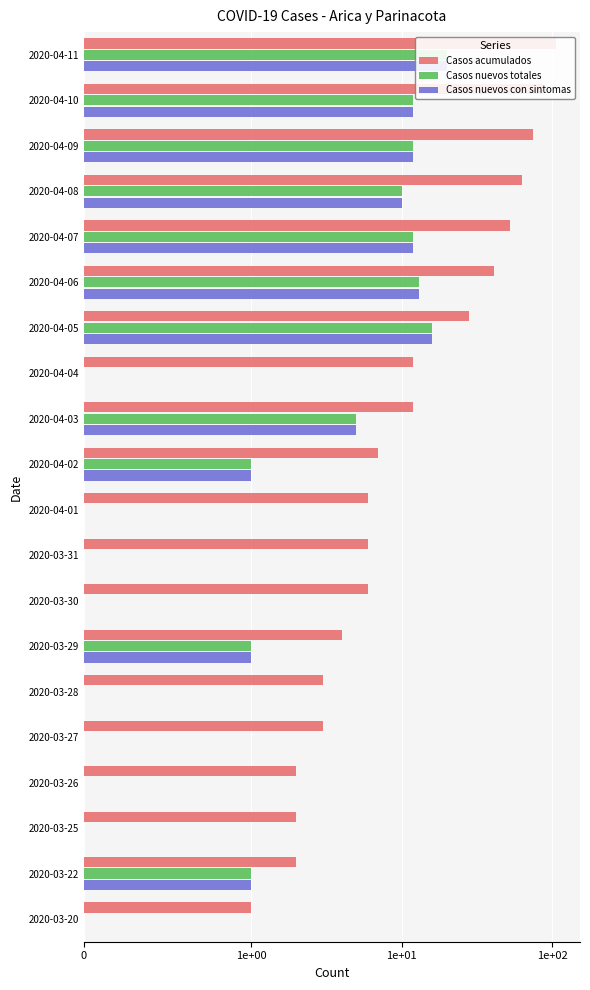

The value of Casos nuevos totales at 5 is 13. True or false?

True